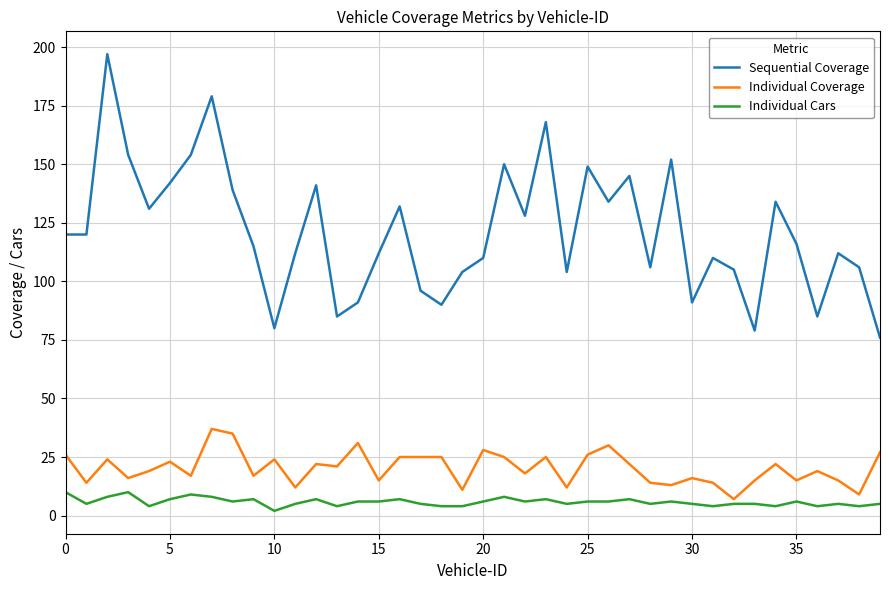

True or false: Sequential Coverage and Individual Coverage intersect in this chart.

False